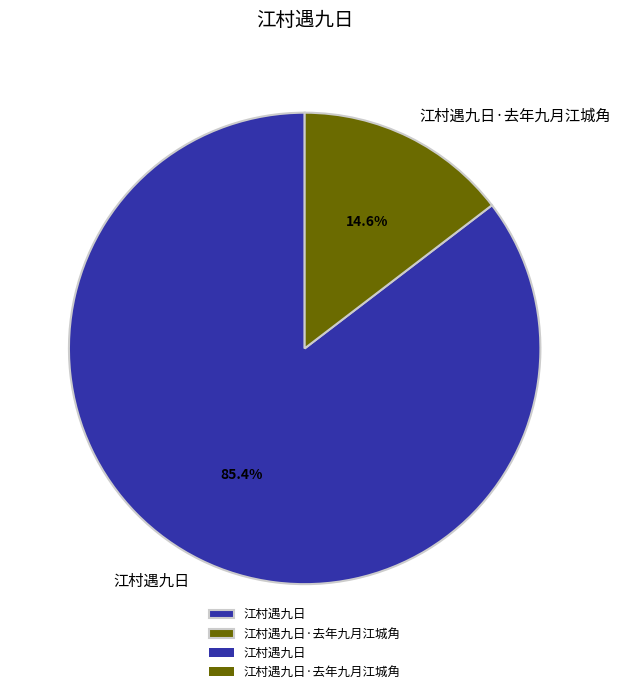

Rank the categories by value from highest to lowest.

江村遇九日, 江村遇九日·去年九月江城角